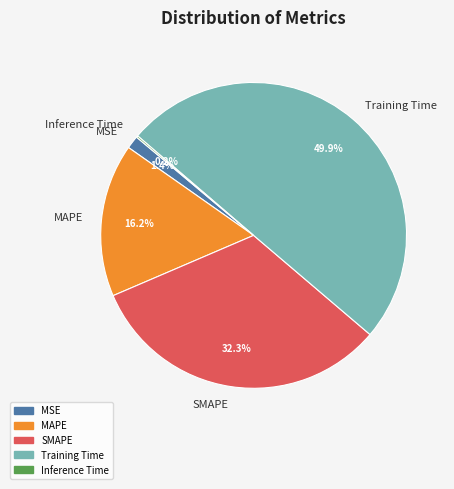

What percentage do MAPE and Training Time together represent?

66.1%